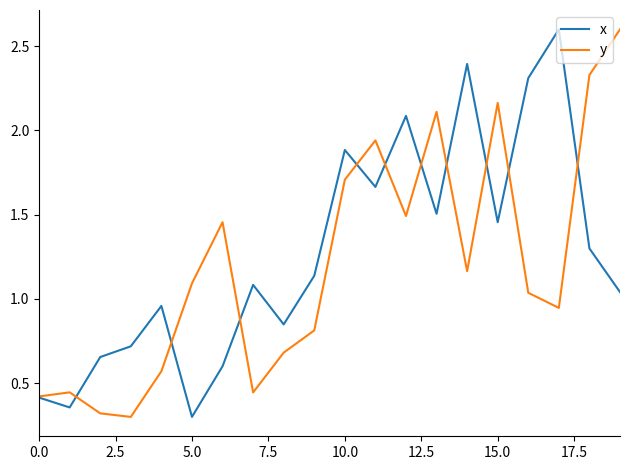

What is the minimum value shown in the chart?

0.3